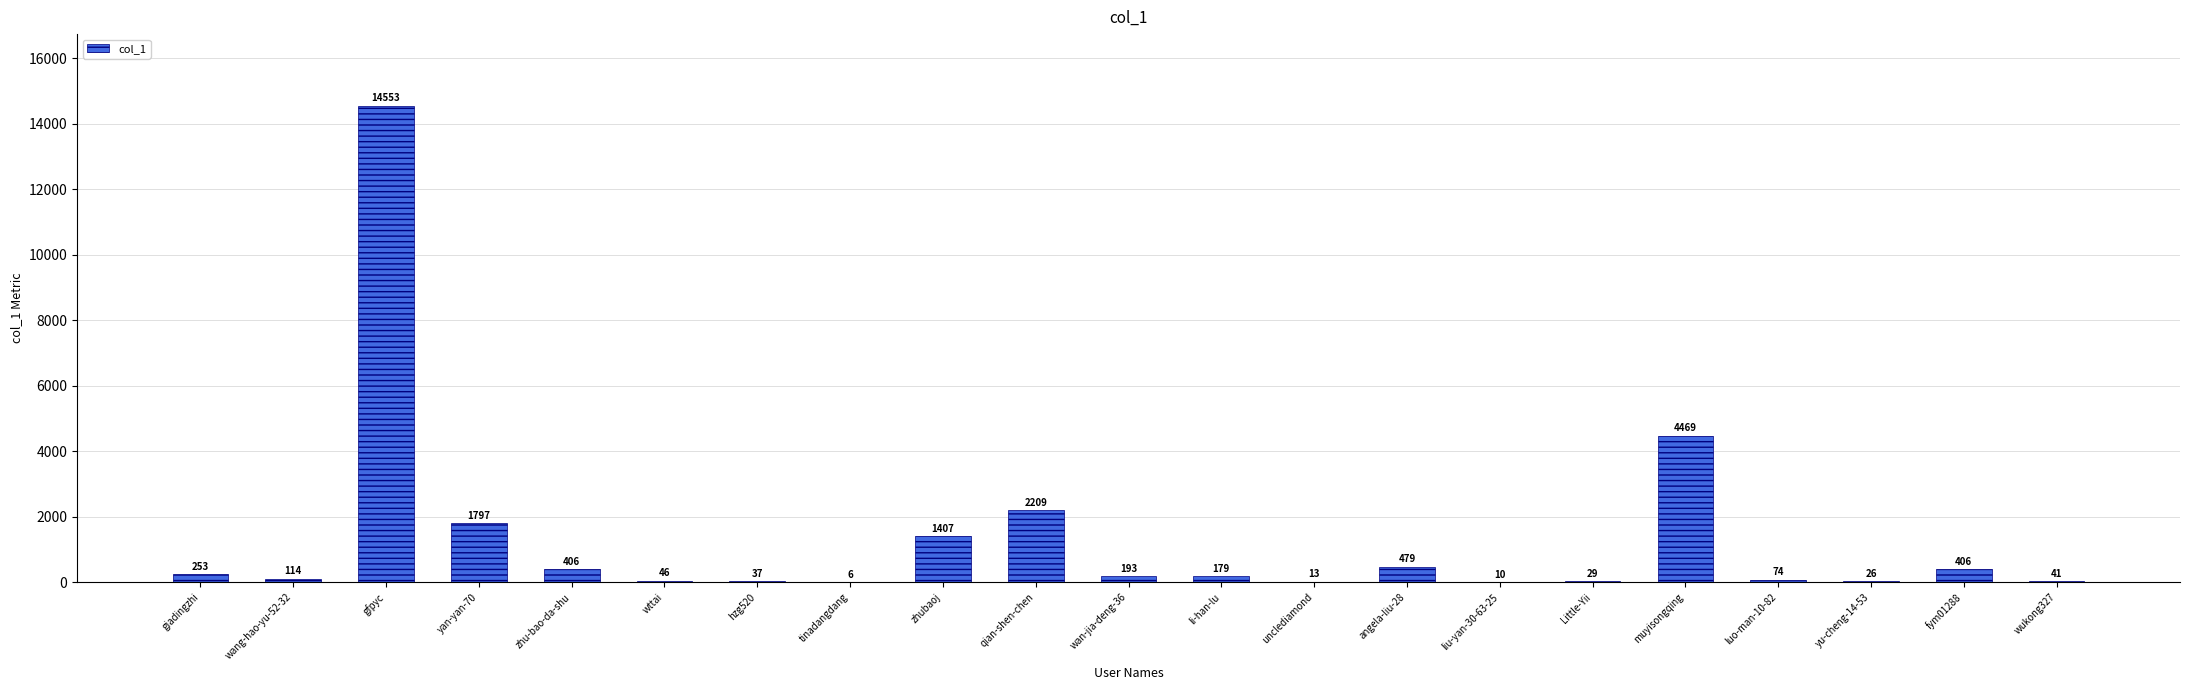

Reading left to right, what are all the values shown in this chart?

giadingzhi=253	wang-hao-yu-52-32=114	gfpyc=14553	yan-yan-70=1797	zhu-bao-da-shu=406	wttai=46	hzg520=37	tinadangdang=6	zhubaoj=1407	qian-shen-chen=2209	wan-jia-deng-36=193	li-han-lu=179	unclediamond=13	angela-liu-28=479	liu-yan-30-63-25=10	Little-Yii=29	muyisongqing=4469	luo-man-10-82=74	yu-cheng-14-53=26	fym01288=406	wukong327=41